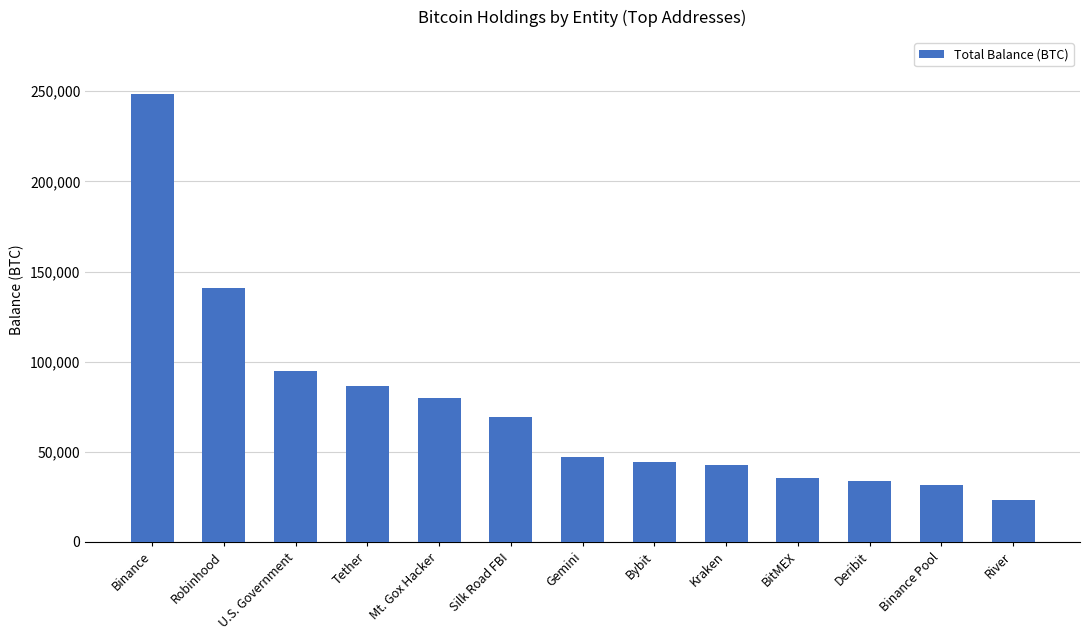

What is the difference between the values at Robinhood and Kraken?

97917.3